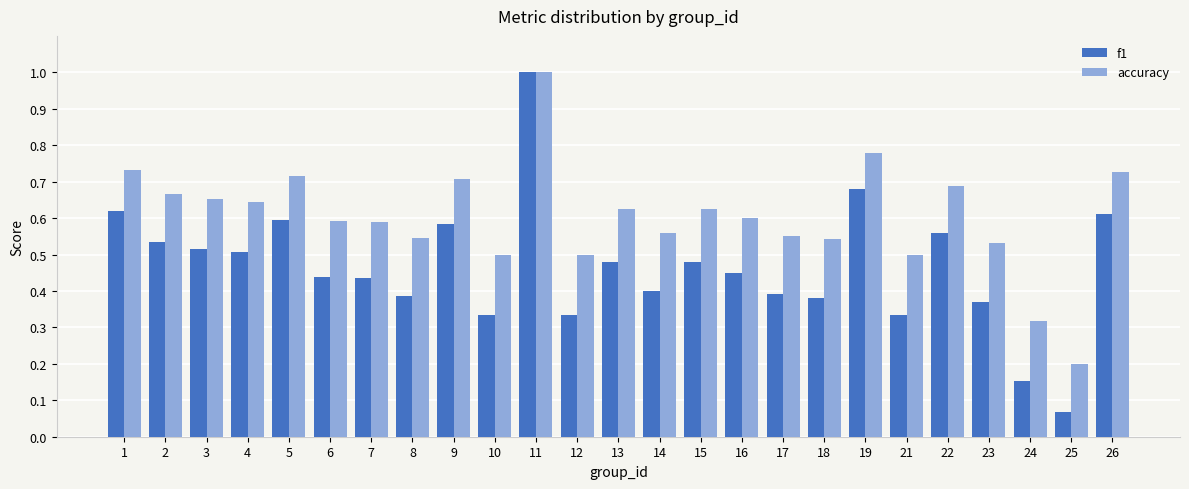

List the series in order of their overall mean, highest first.

accuracy, f1